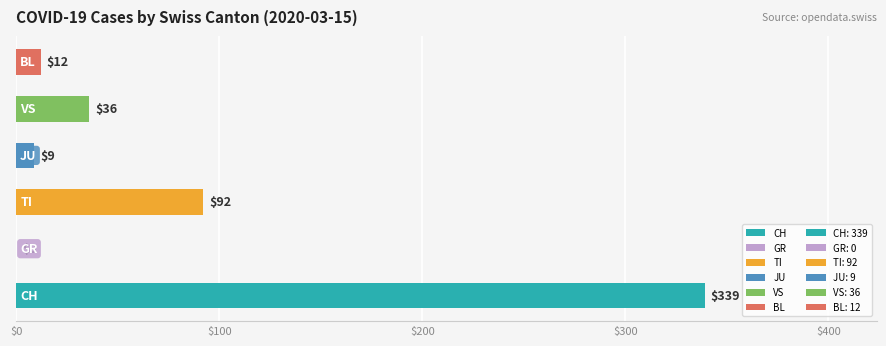

What is the sum of all values?

488